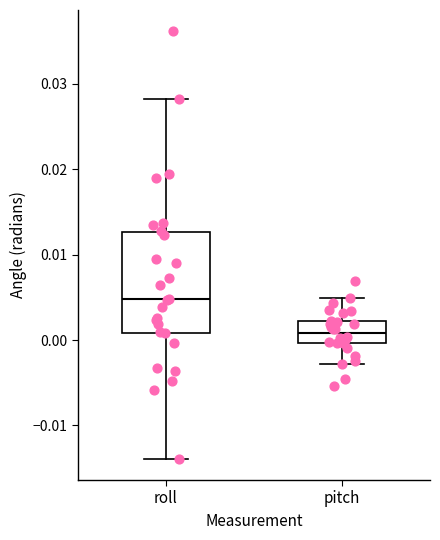

Where is the lower edge of the box for pitch on the y-axis? The values are not printed on the chart, so give them approximately, as read against the axis.

0.000